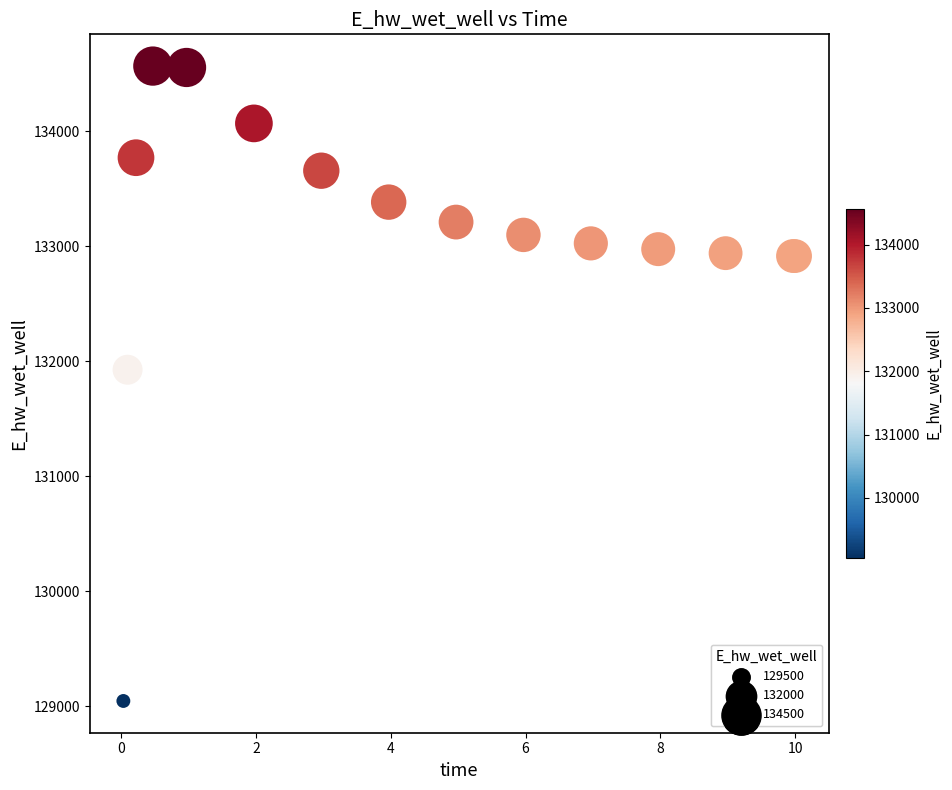

What Y value in the scatter plot is closest to 131806?

131926.2